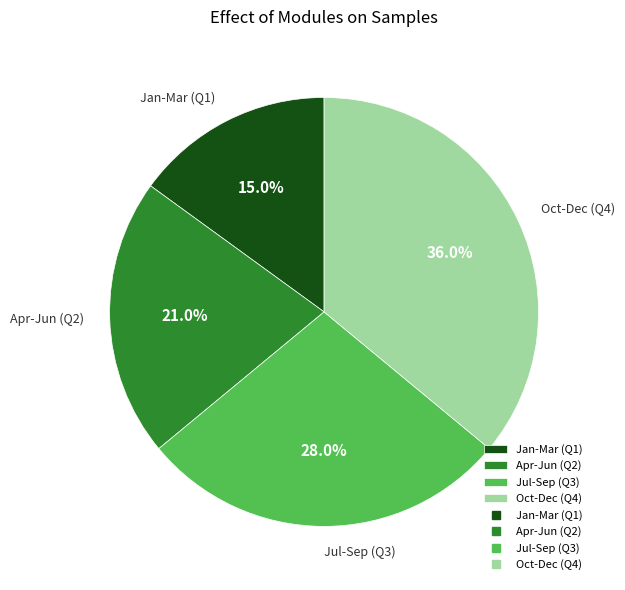

Which category has the biggest portion of the pie?

Oct-Dec (Q4)